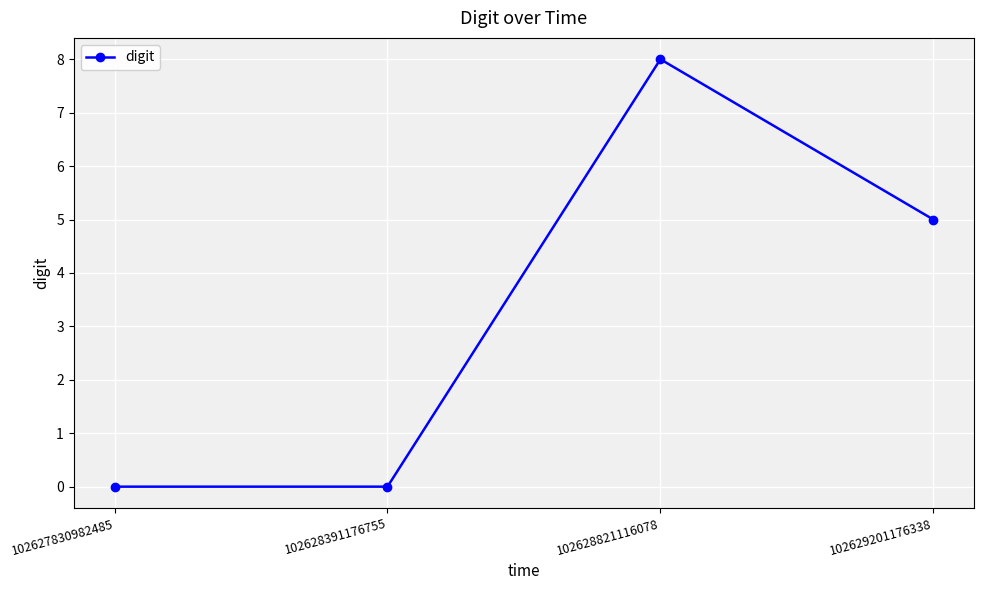

How many values are between 0 and 8?

4